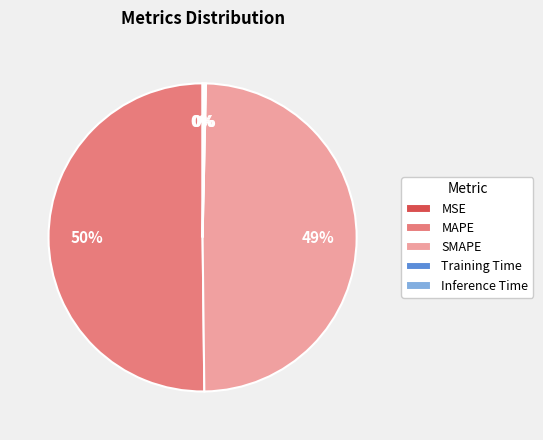

To the nearest percent, what is the average slice percentage?

20%